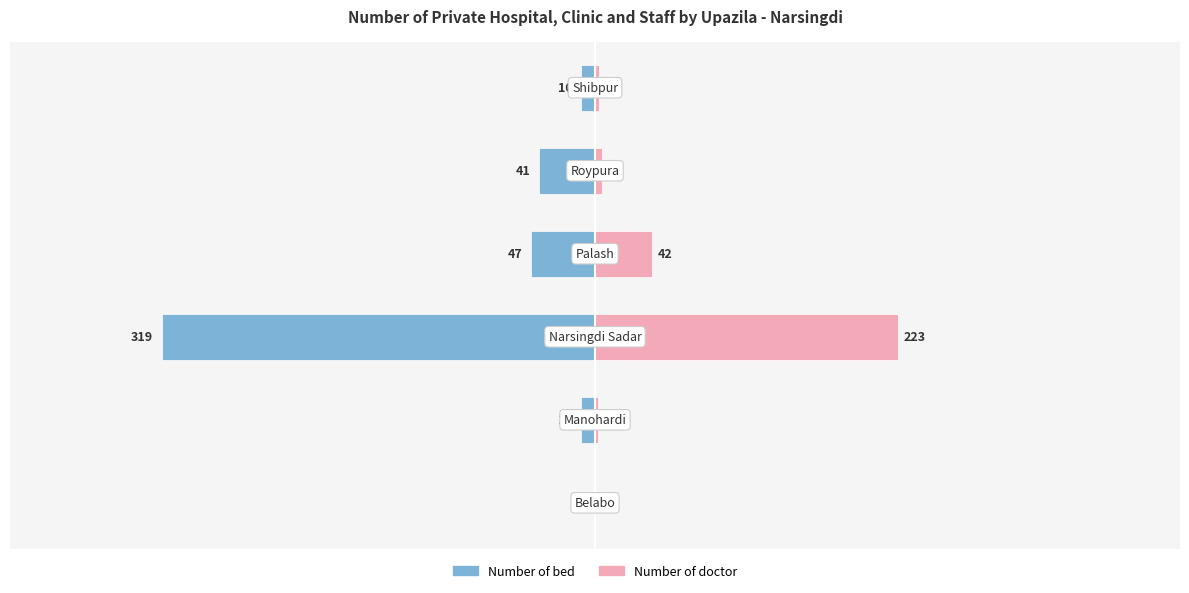

Read the Number of bed value at −300.

-319